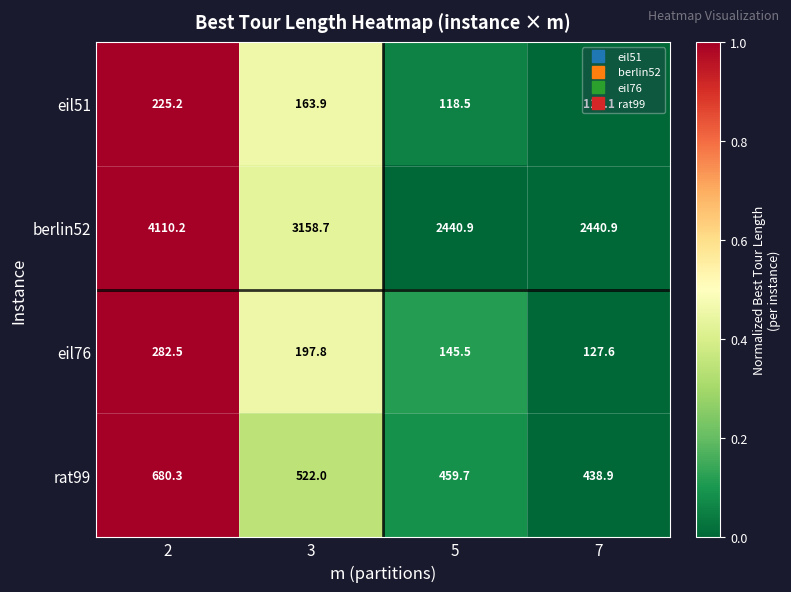

Rank the series by their maximum value, from lowest to highest.

eil51, eil76, rat99, berlin52